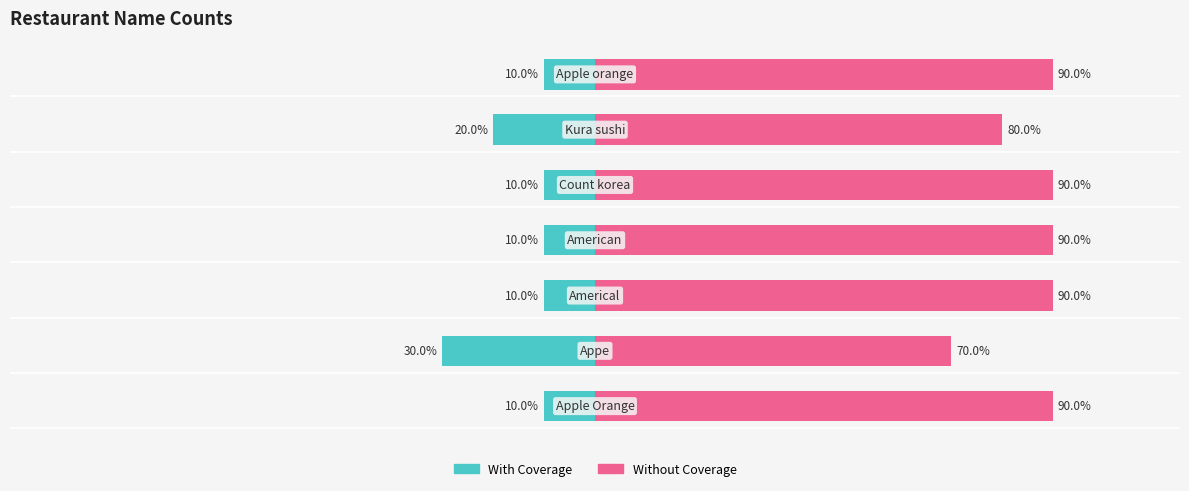

True or false: With Coverage has a value of -10 at 6.

True